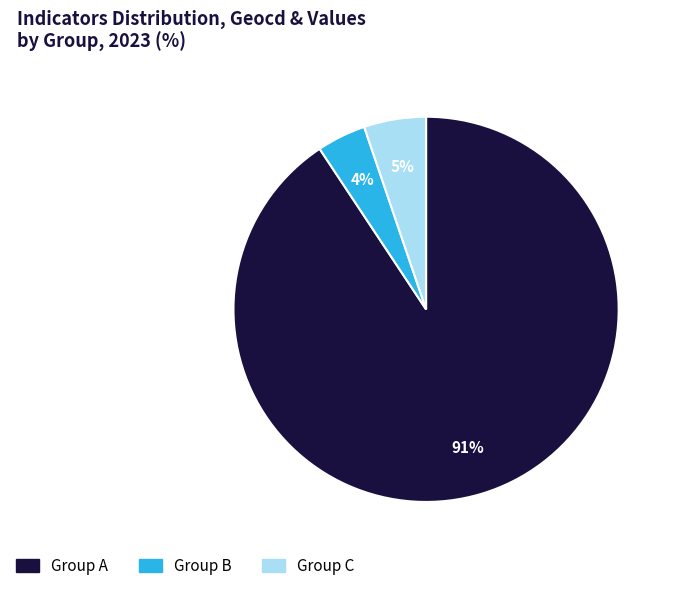

To the nearest percent, what is the difference between the largest and smallest slice percentages?

87%